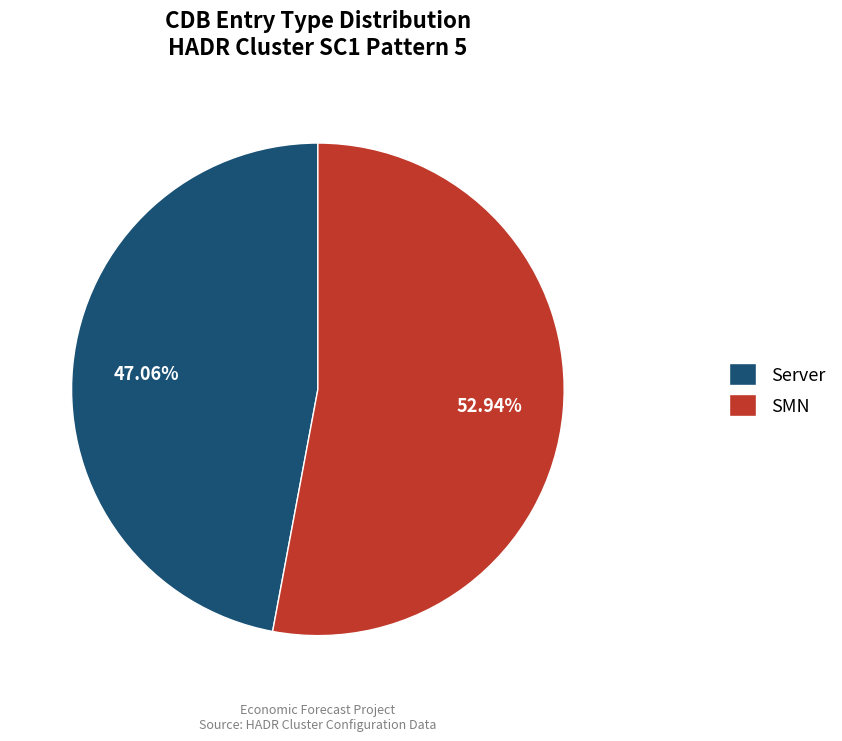

Which category has the biggest portion of the pie?

SMN